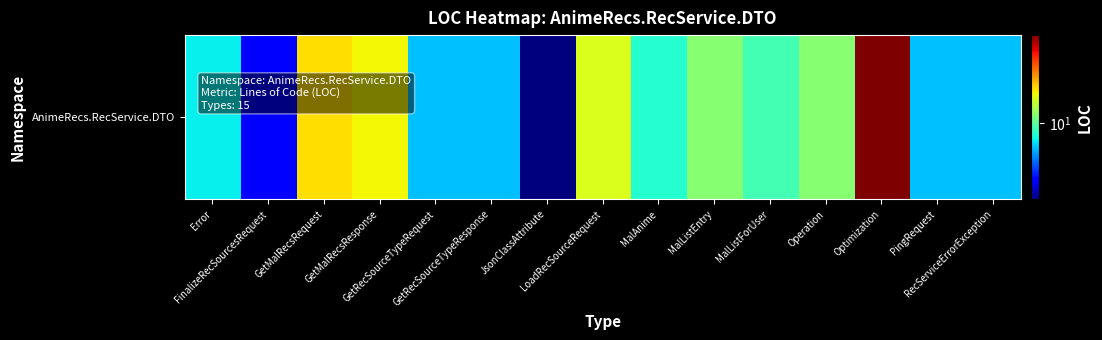

Where is the data nearest to the value 33?

GetMalRecsRequest